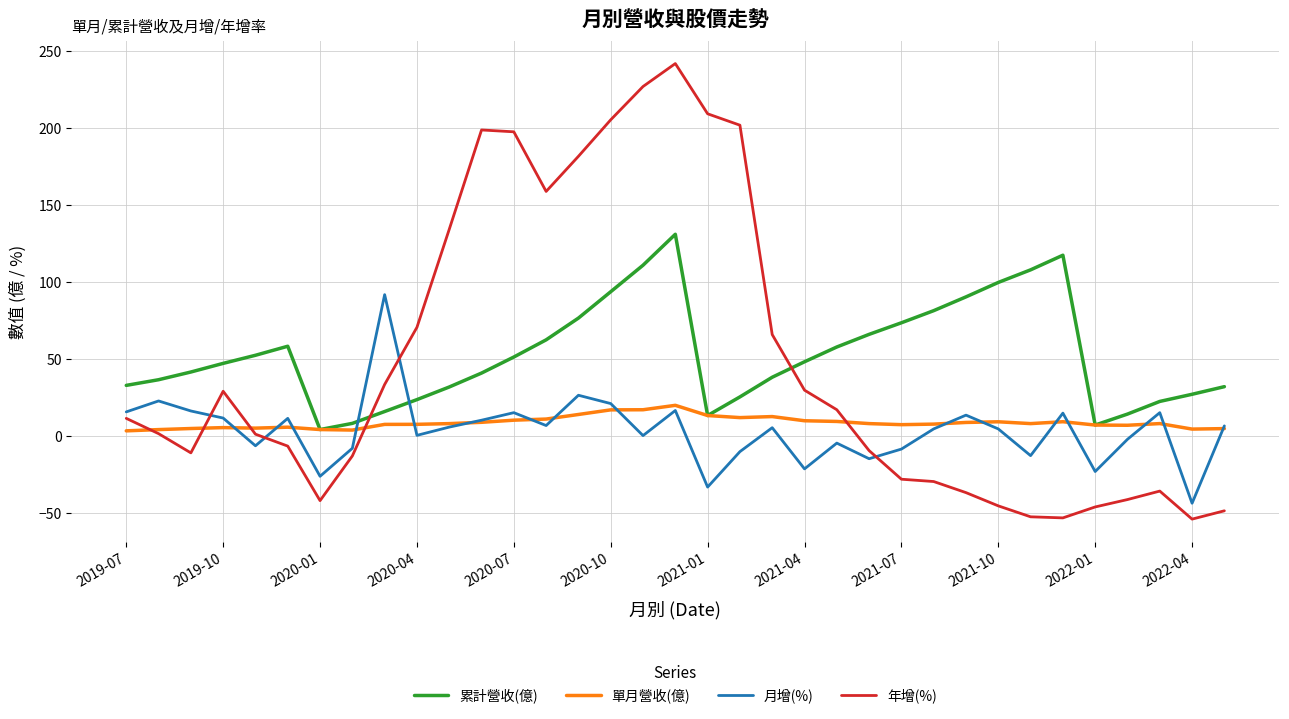

What is the lowest value of the 月增(%) series?

-43.5